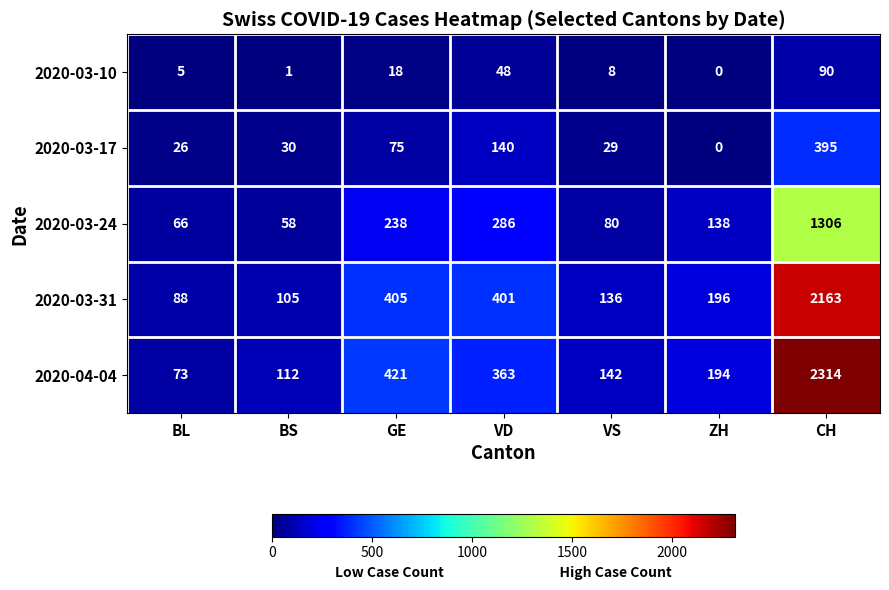

What is the difference between the 2020-03-31 values at BL and BS?

17